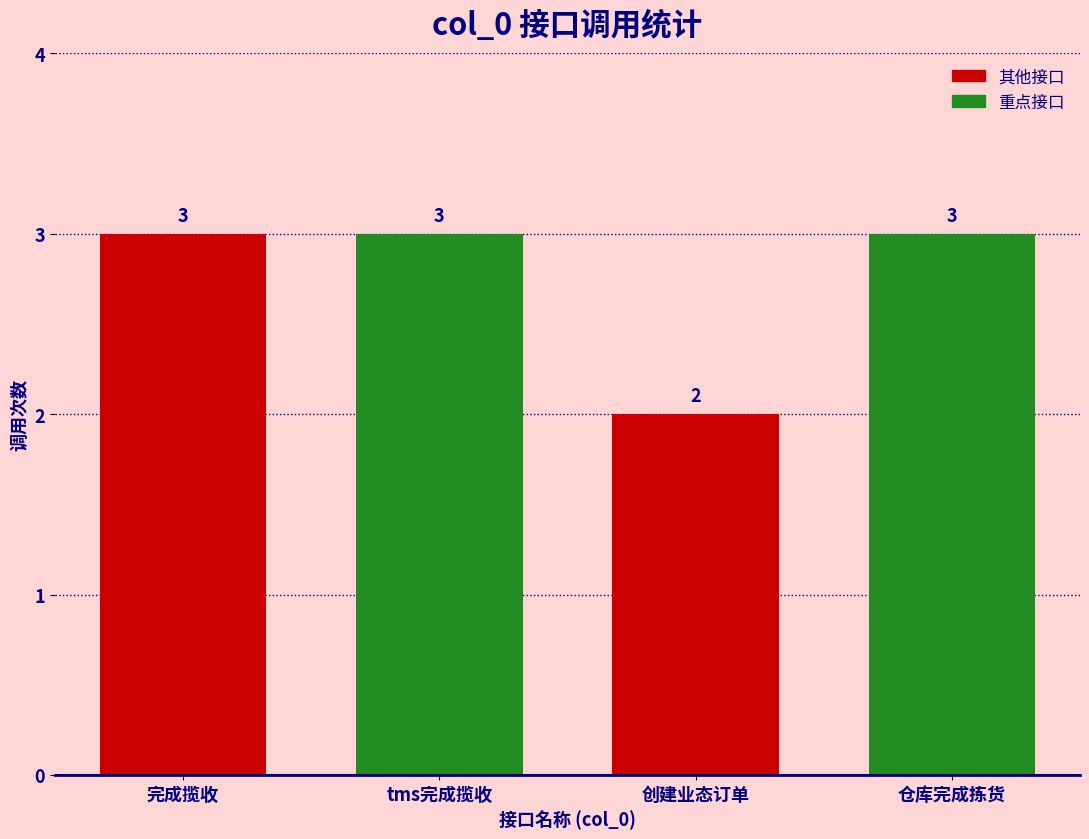

Are the bars horizontal?

No